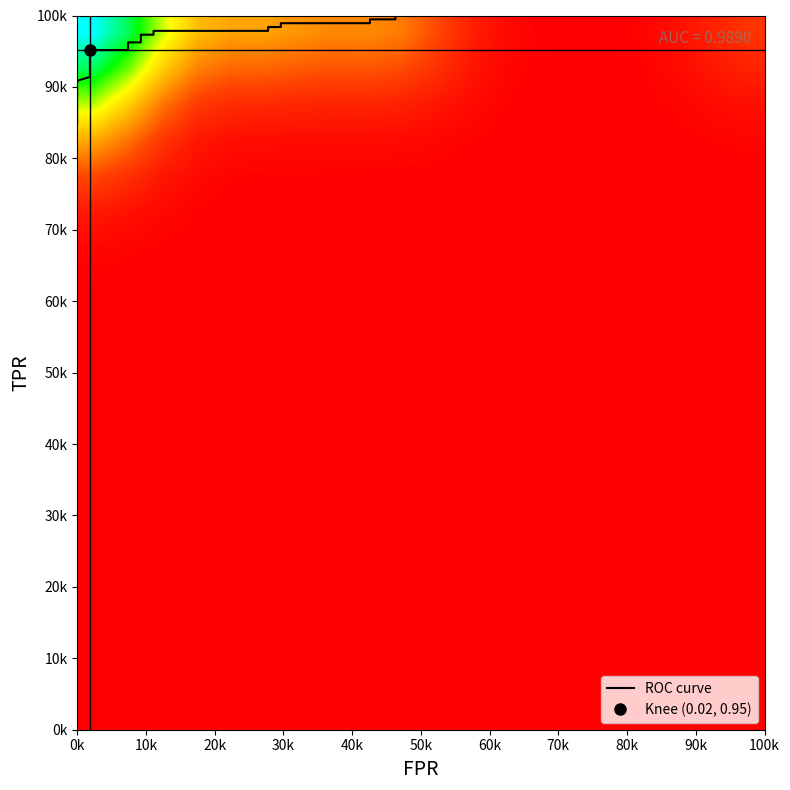

True or false: roc_auc has a value of 1.0 at 18.

True